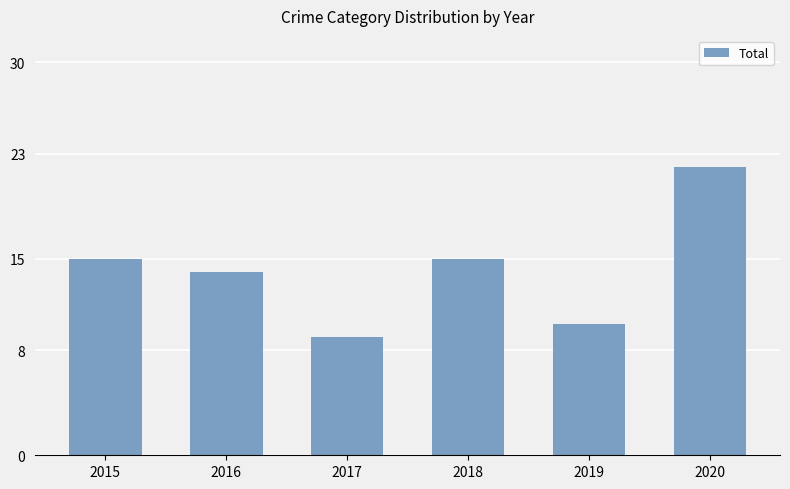

The chart shows a value of 10 at 2019. True or false?

True